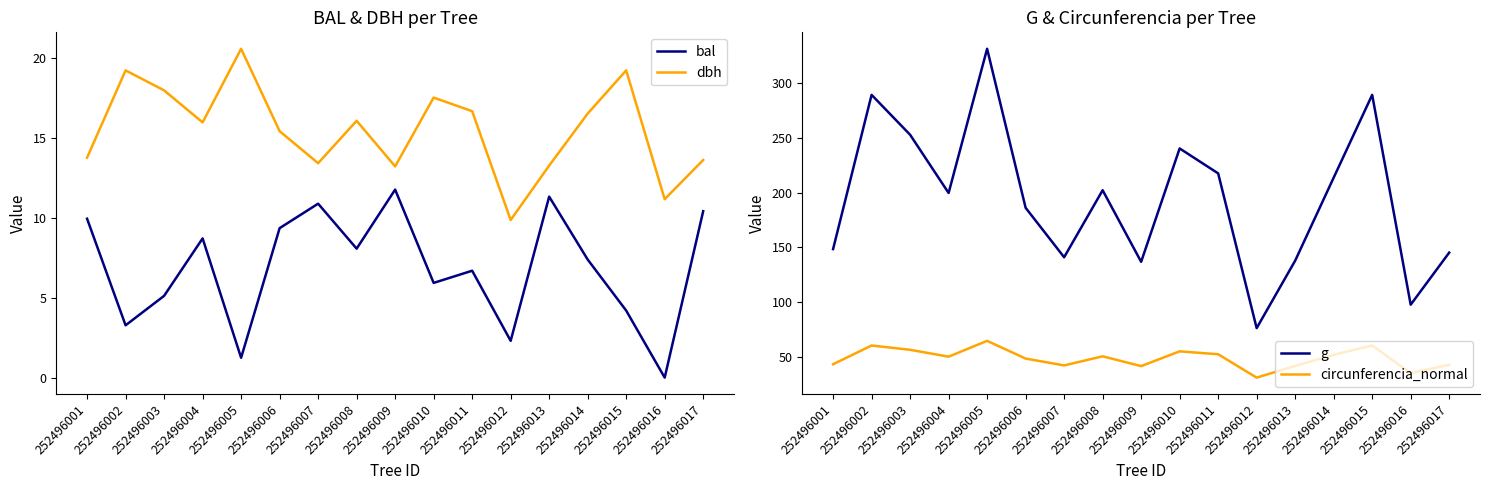

Is it true that dbh equals 23.5 at 252496010?

False